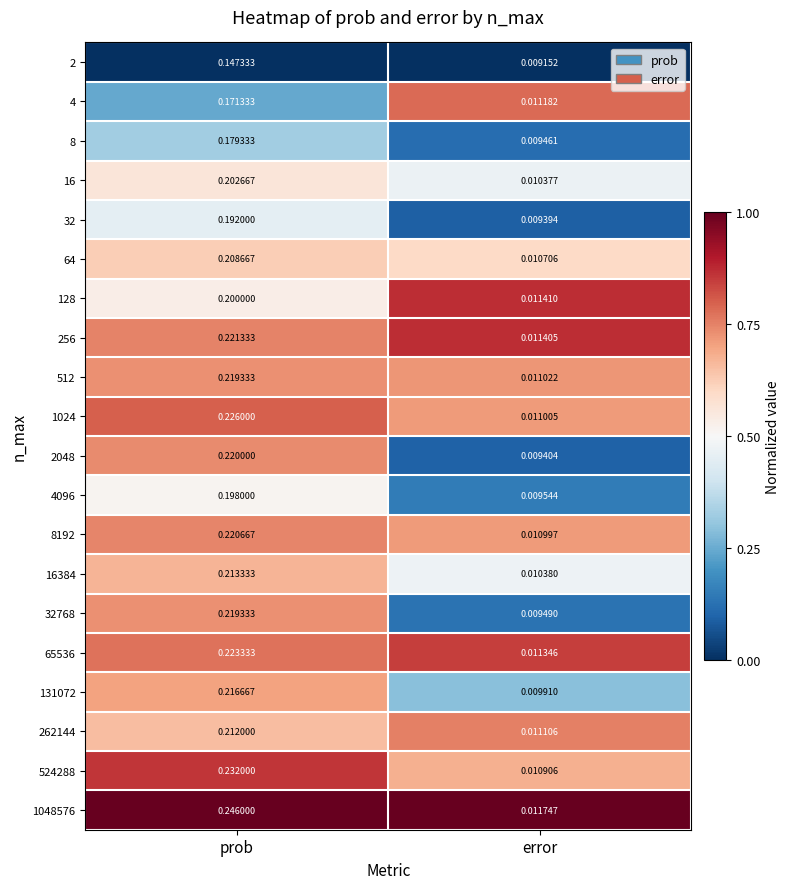

At which label is 32768 closest to 0?

error